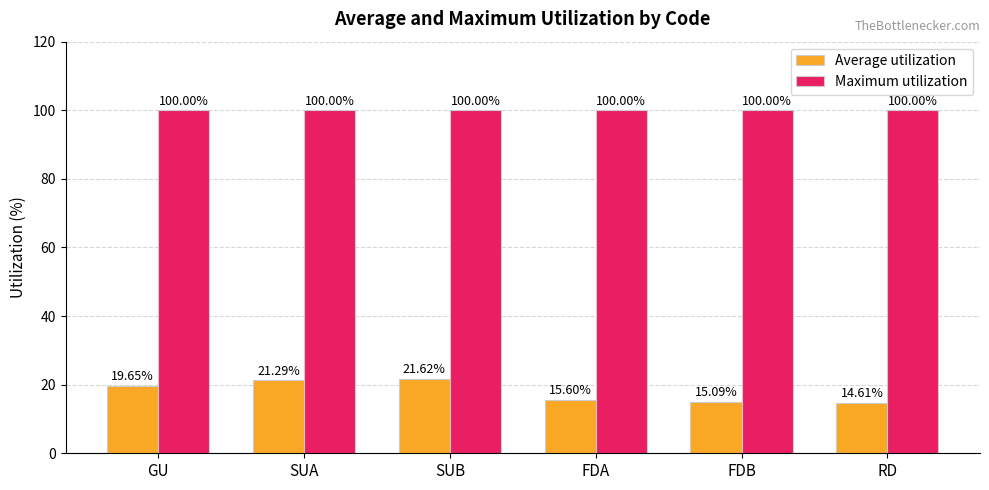

Read the Average utilization value at FDA.

15.6